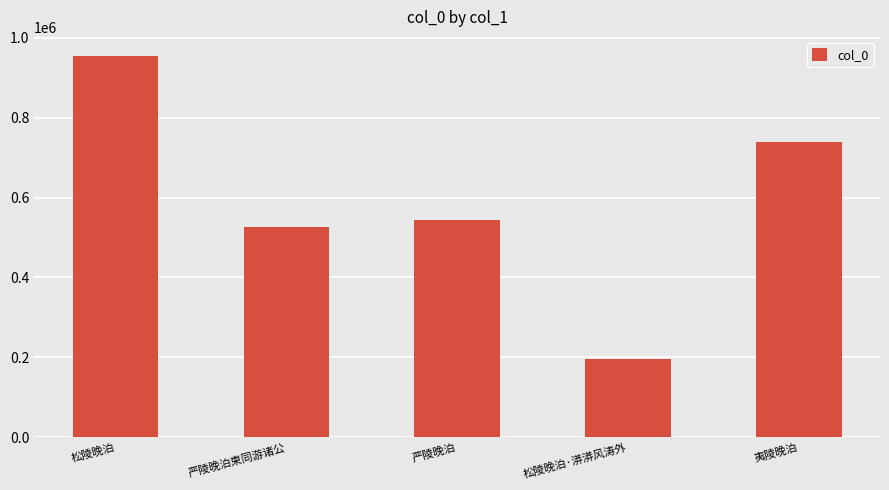

Reading left to right, what are all the values shown in this chart?

松陵晚泊=954696	严陵晚泊柬同游诸公=526533	严陵晚泊=543621	松陵晚泊·漭漭风涛外=196189	夷陵晚泊=739608